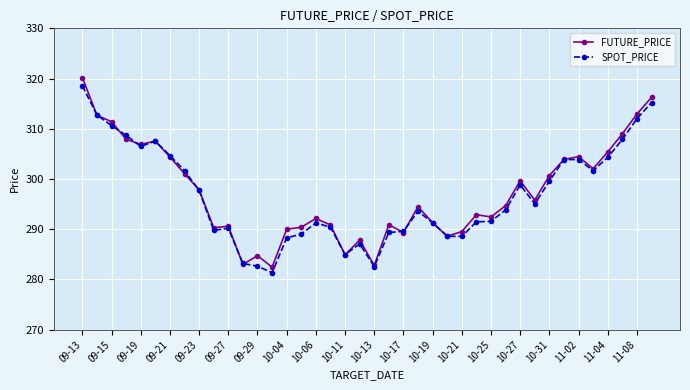

What is the maximum value shown in the chart?

320.2